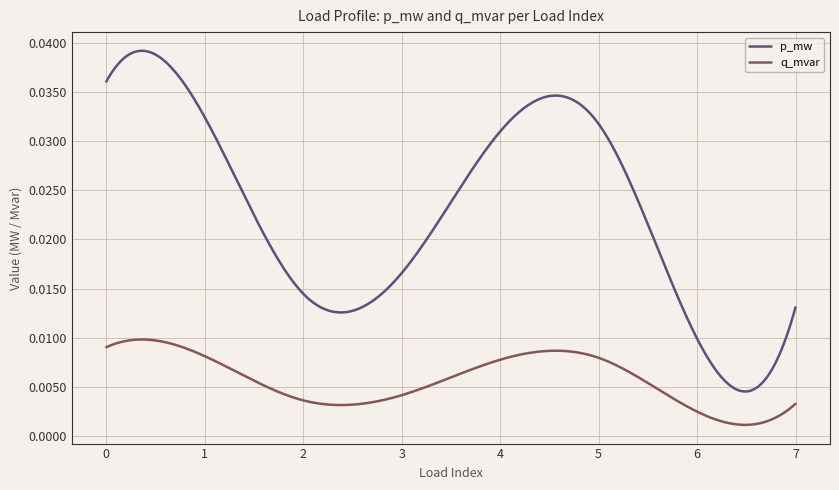

Is this an area chart (filled region under the line)?

No